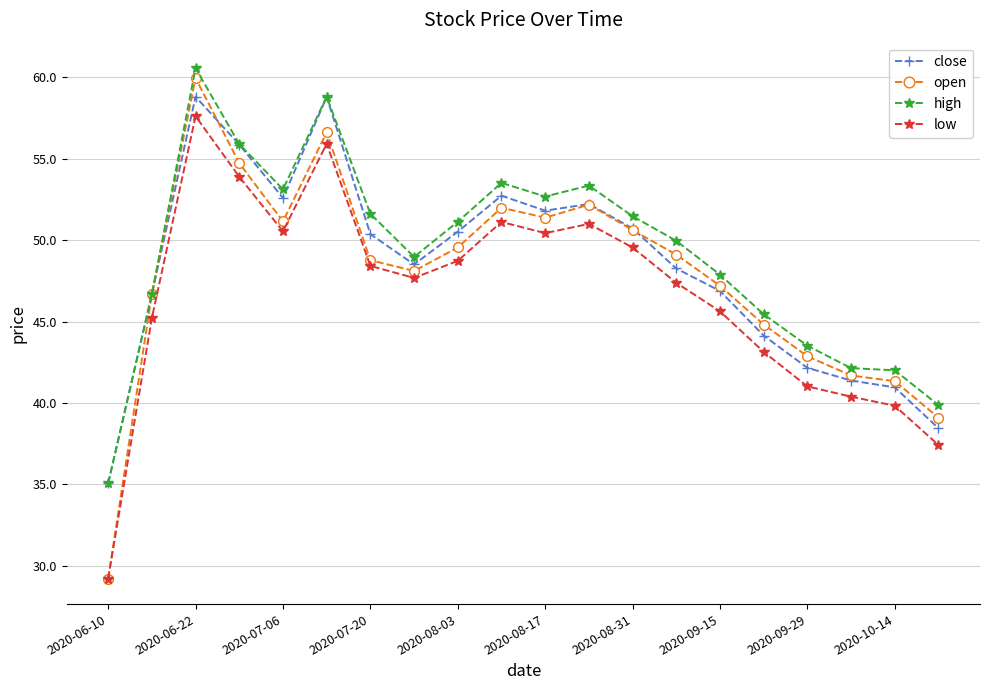

In close, how many points are lower than both neighbors (excluding endpoints)?

3